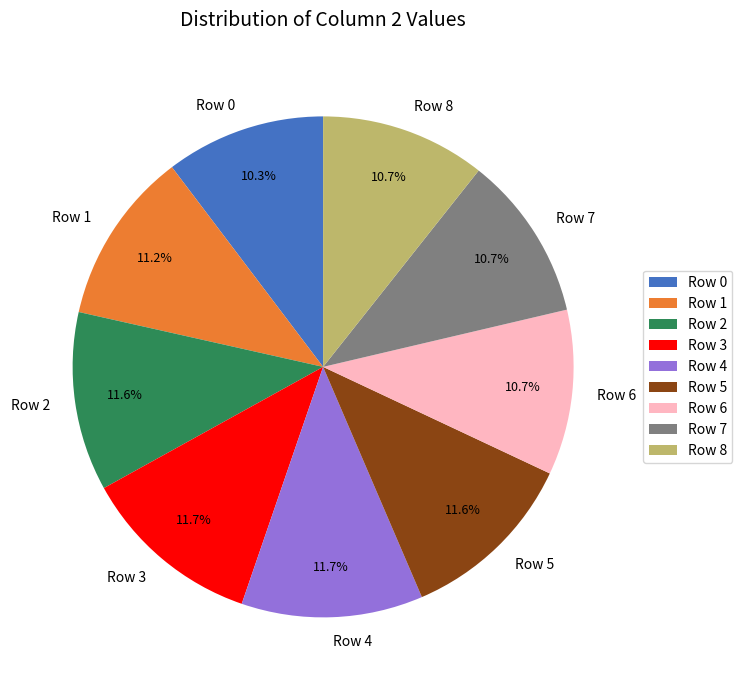

To the nearest percent, what is the average slice percentage?

11%